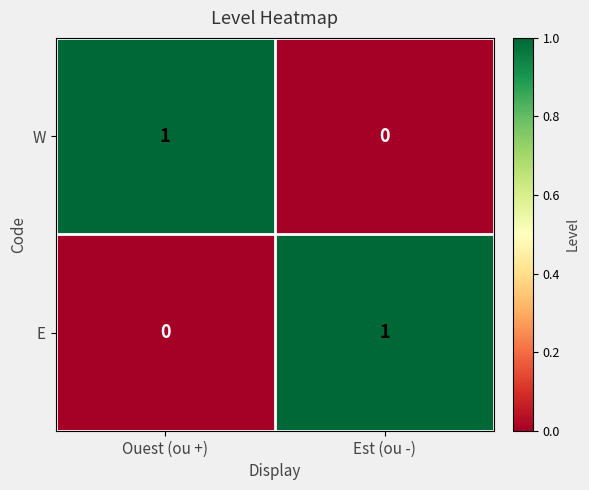

How many series are shown in this chart?

2